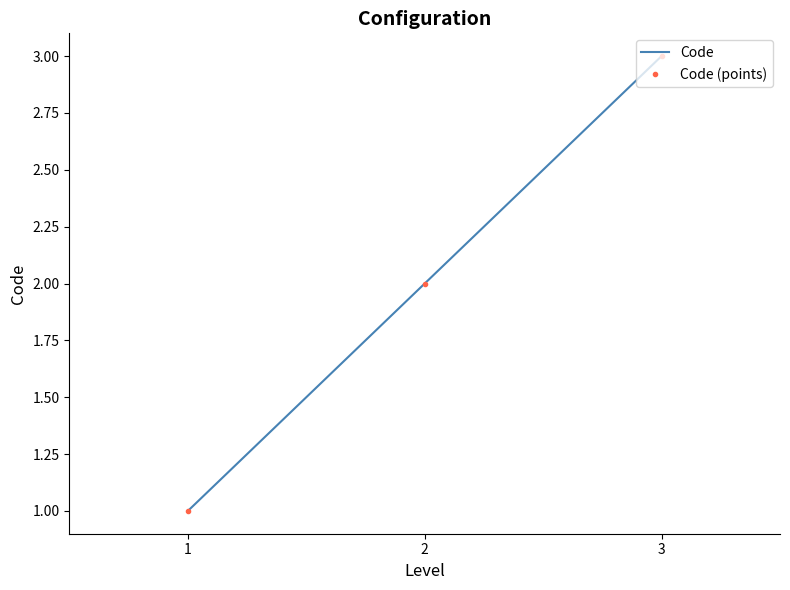

What is the sum of the Code values at 1 and 3?

4